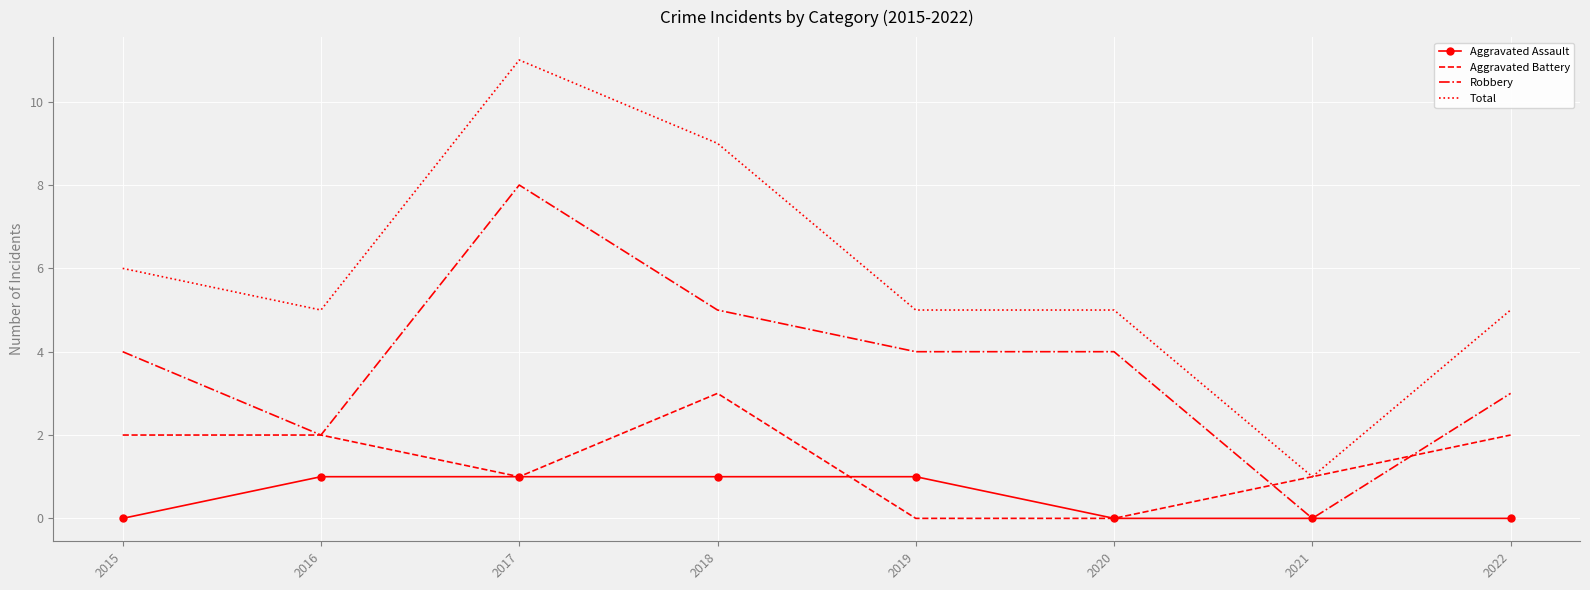

Rank the series by their average value, from lowest to highest.

Aggravated Assault, Aggravated Battery, Robbery, Total